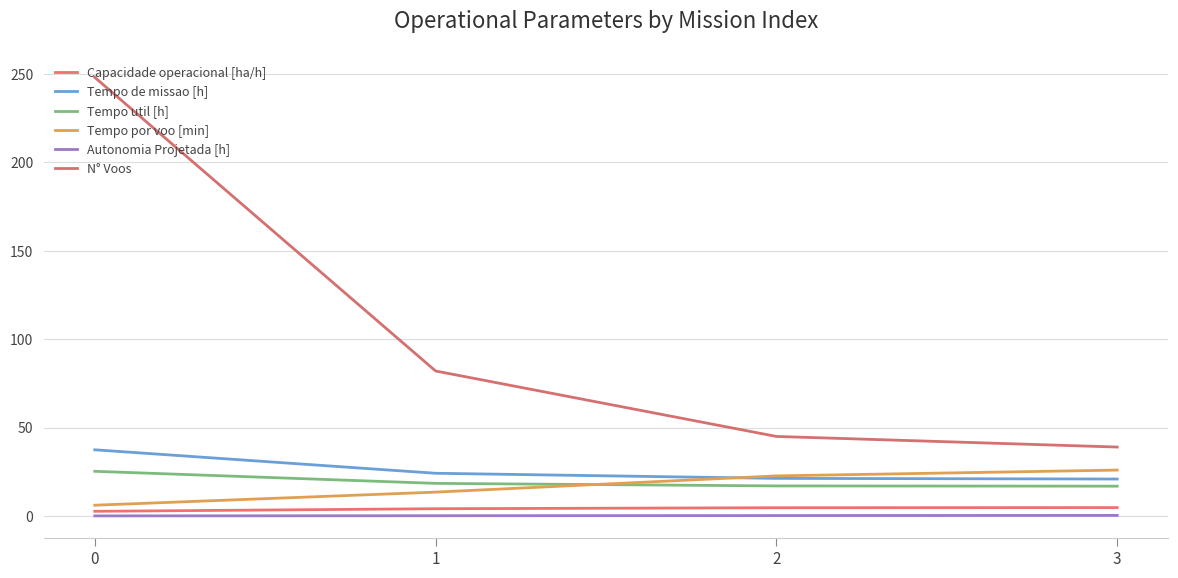

Reading right to left, extract all data points from this chart.

Capacidade operacional [ha/h]: 4.8	4.7	4.1	2.7
Tempo de missao [h]: 20.9	21.3	24.2	37.5
Tempo util [h]: 16.9	17.0	18.5	25.3
Tempo por voo [min]: 26.0	22.7	13.5	6.1
Autonomia Projetada [h]: 0.4	0.3	0.2	0.1
N° Voos: 39.0	45.0	82.0	248.0